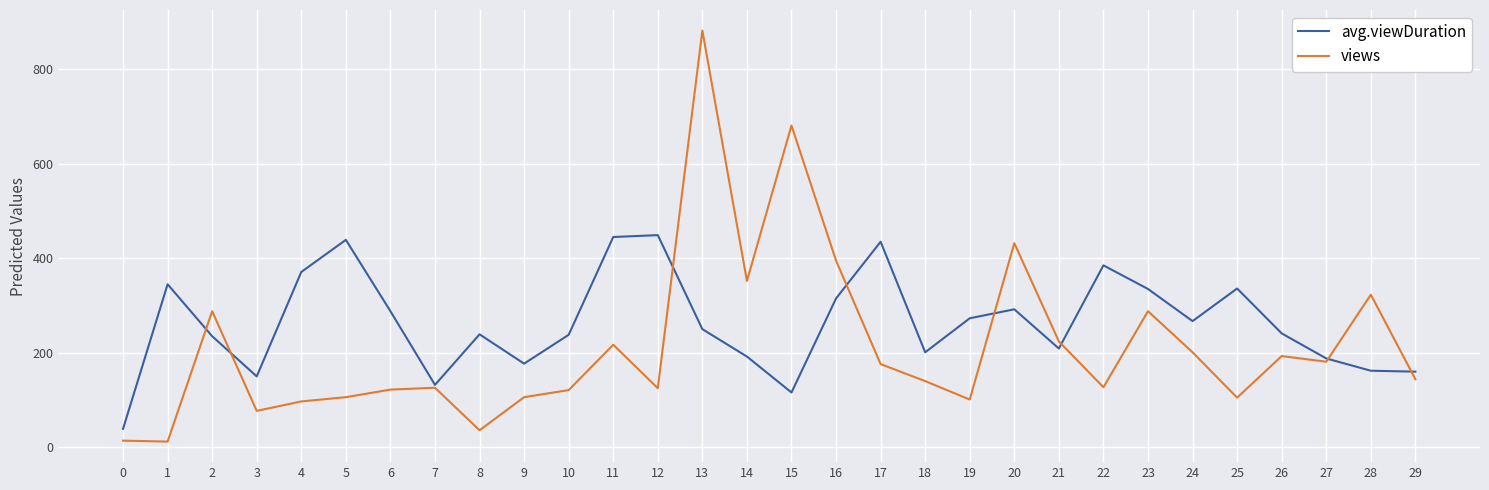

At 3, list the series in order from largest to smallest.

avg.viewDuration, views